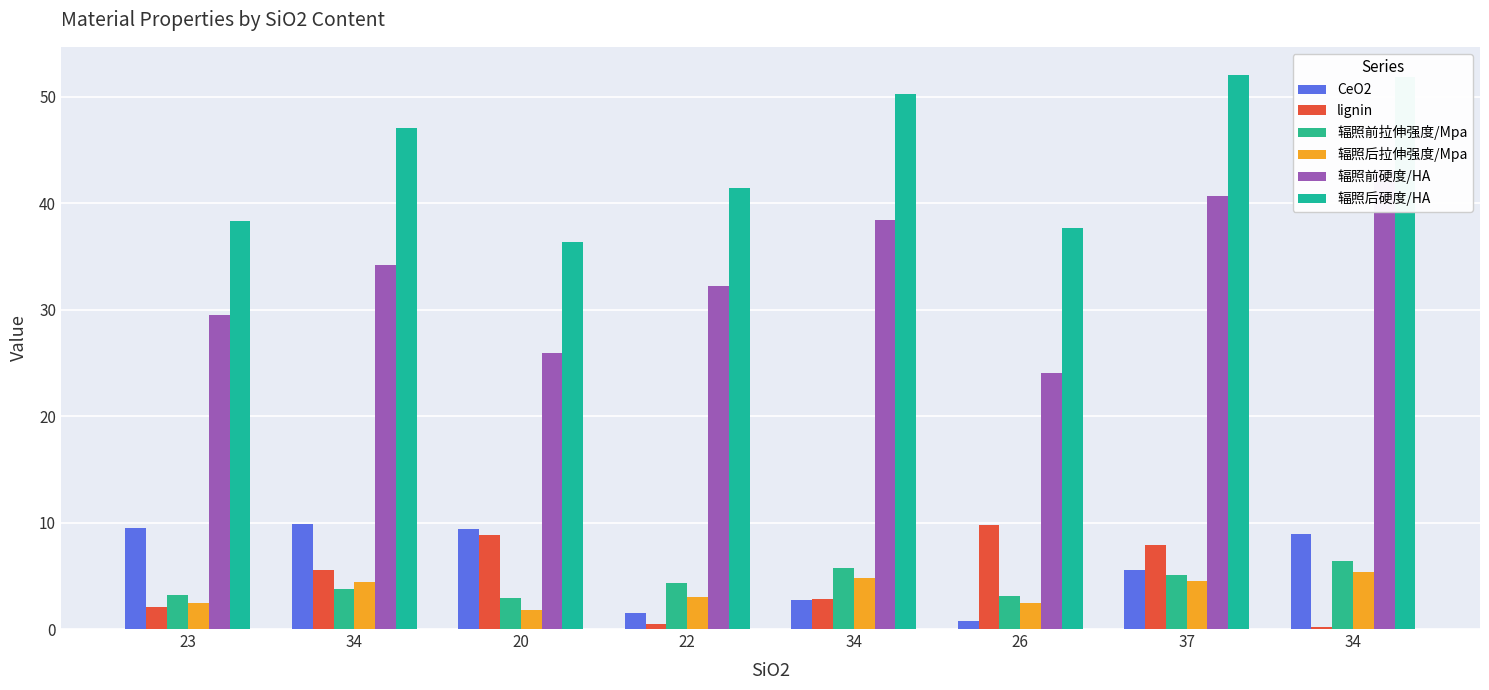

Reading left to right, extract all data points from this chart.

CeO2: 23=9.5	34=9.9	20=9.4	22=1.5	34=2.7	26=0.8	37=5.5	34=8.9
lignin: 23=2.1	34=5.5	20=8.8	22=0.5	34=2.8	26=9.8	37=7.9	34=0.2
辐照前拉伸强度/Mpa: 23=3.2	34=3.7	20=2.9	22=4.3	34=5.7	26=3.1	37=5.1	34=6.4
辐照后拉伸强度/Mpa: 23=2.5	34=4.4	20=1.8	22=3.0	34=4.8	26=2.5	37=4.5	34=5.4
辐照前硬度/HA: 23=29.5	34=34.2	20=25.9	22=32.2	34=38.4	26=24.1	37=40.7	34=43.1
辐照后硬度/HA: 23=38.3	34=47.1	20=36.4	22=41.4	34=50.3	26=37.7	37=52.1	34=51.9